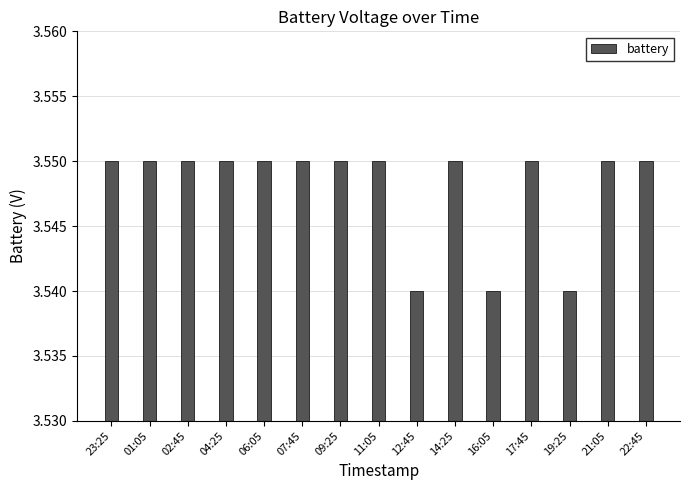

The value at 23:25 is 4.7. True or false?

False